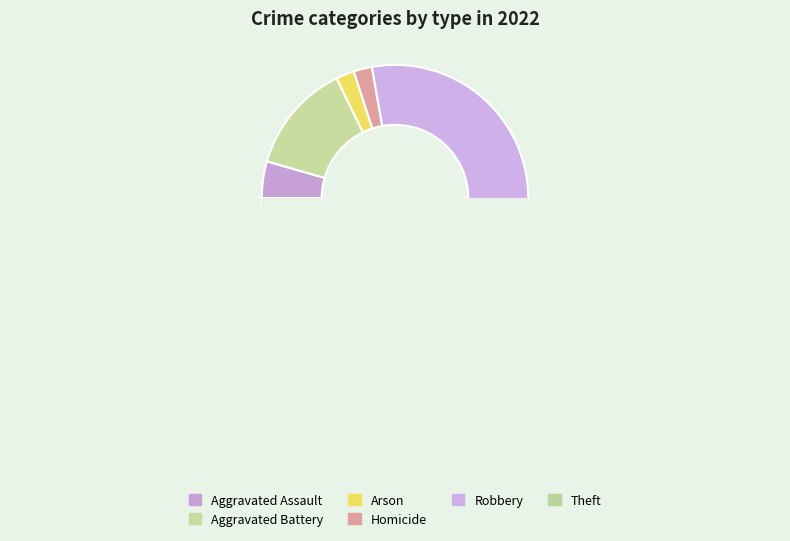

How many slices are in this pie chart?

6